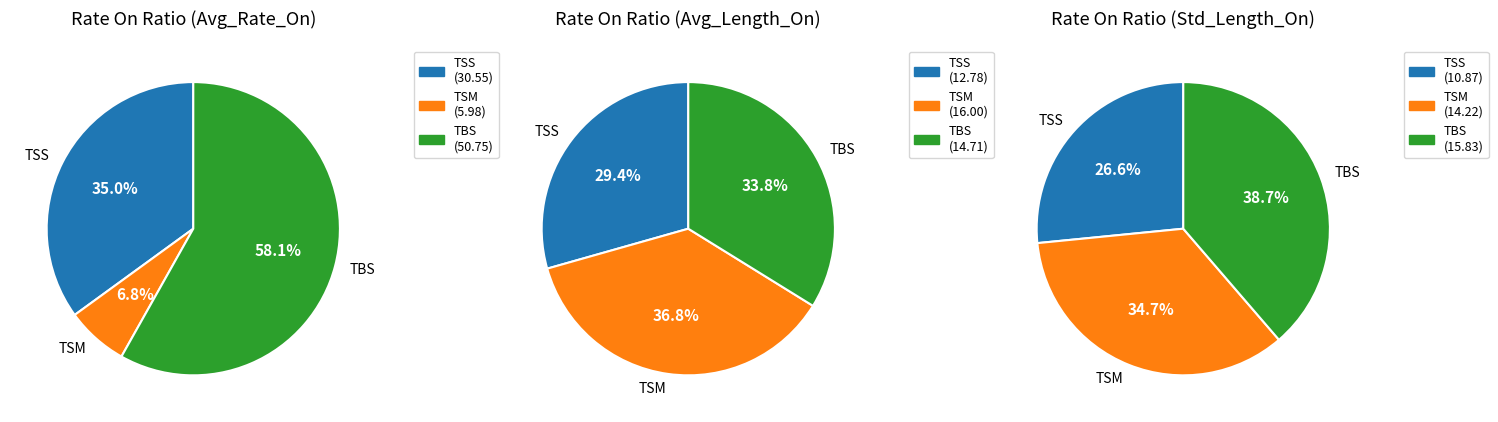

How much of the chart is everything except TBS?

41.9%